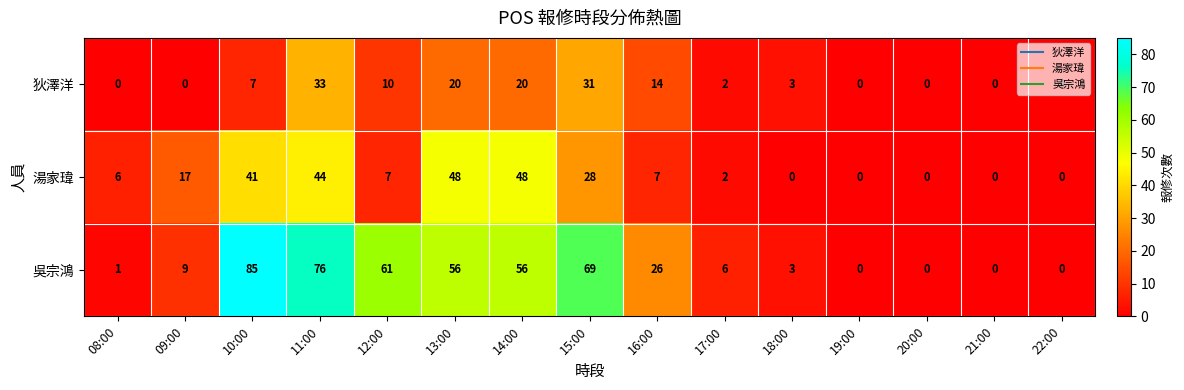

How many values in 吳宗鴻 are above zero?

11